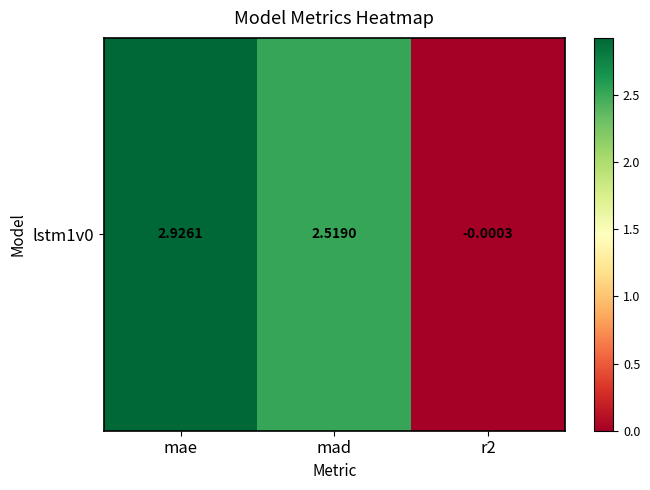

What value does the data have at mae?

2.9